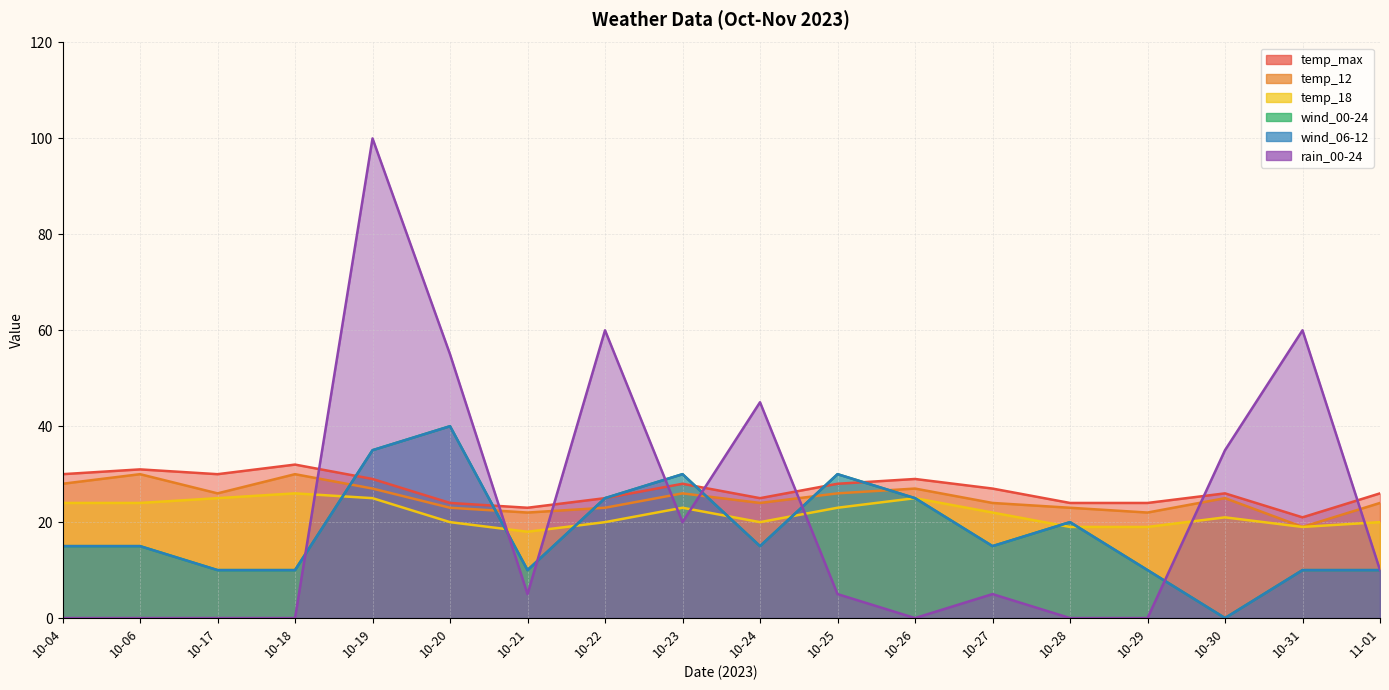

True or false: temp_max and temp_18 intersect in this chart.

False